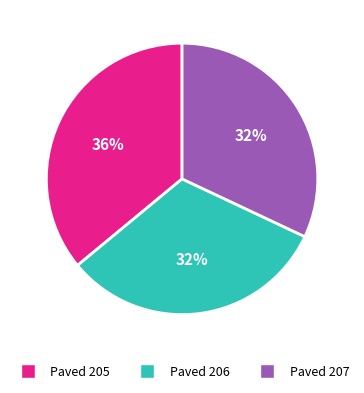

To the nearest percent, what is the difference between the largest and smallest slice percentages?

4%